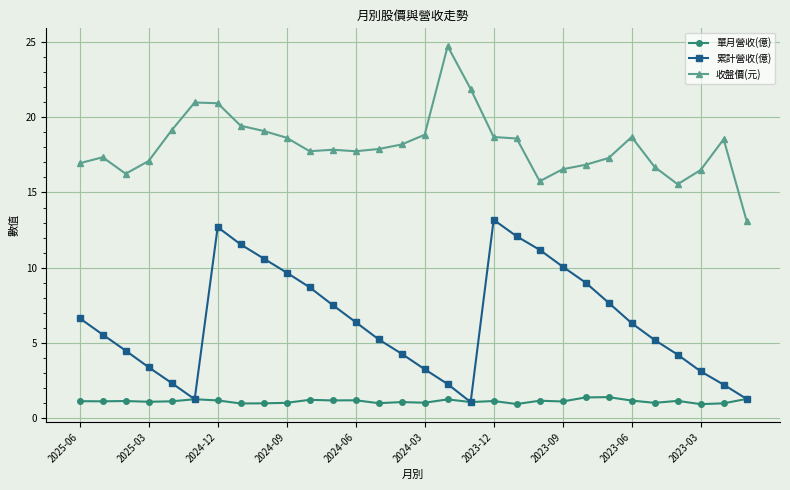

Rank the series by their maximum value, from highest to lowest.

收盤價(元), 累計營收(億), 單月營收(億)